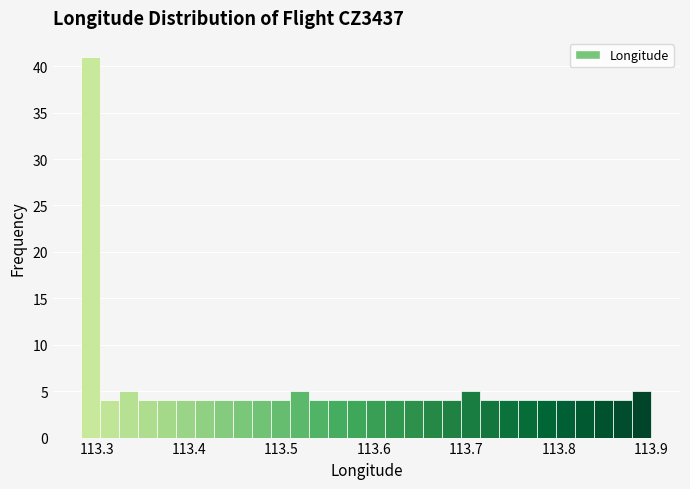

Read against the x-axis, roughly where is the centre of the tallest bar?

113.29